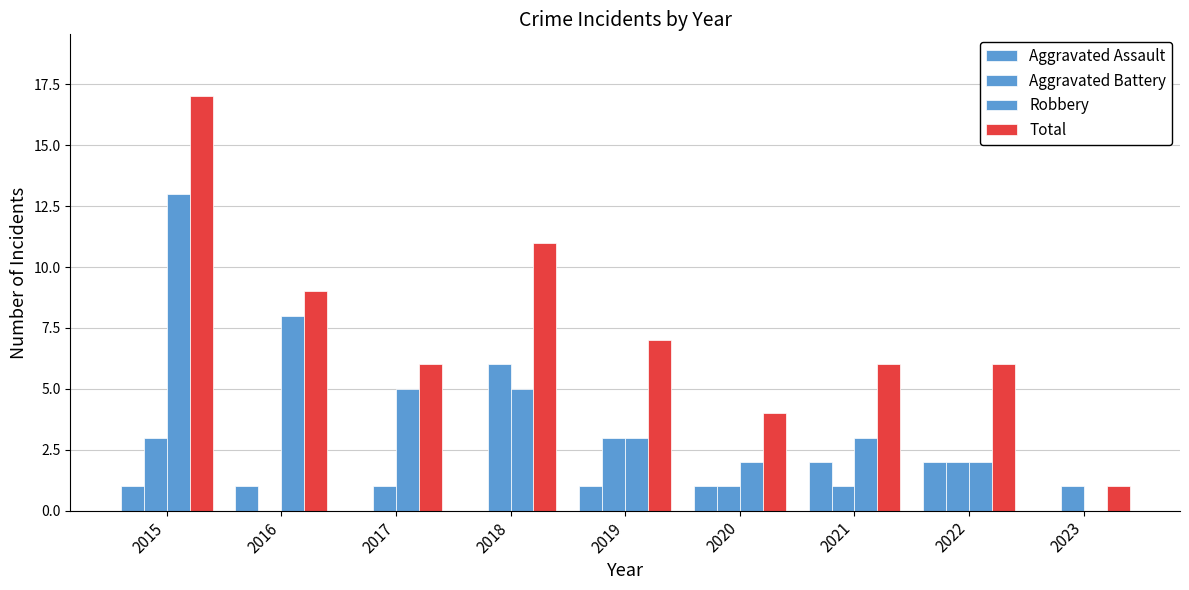

What is the sum of the Total values at 2019 and 2020?

11